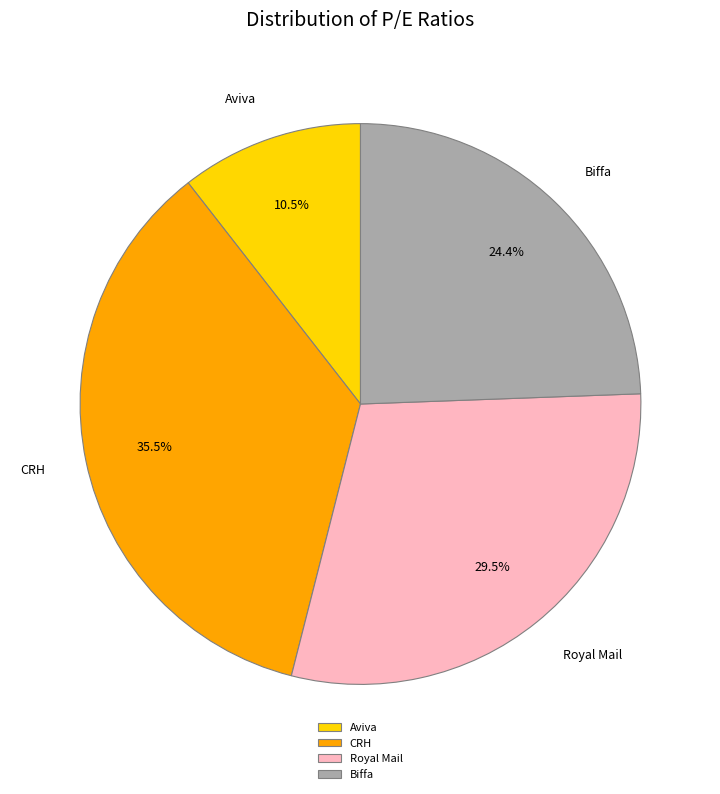

How many slices are in this pie chart?

4